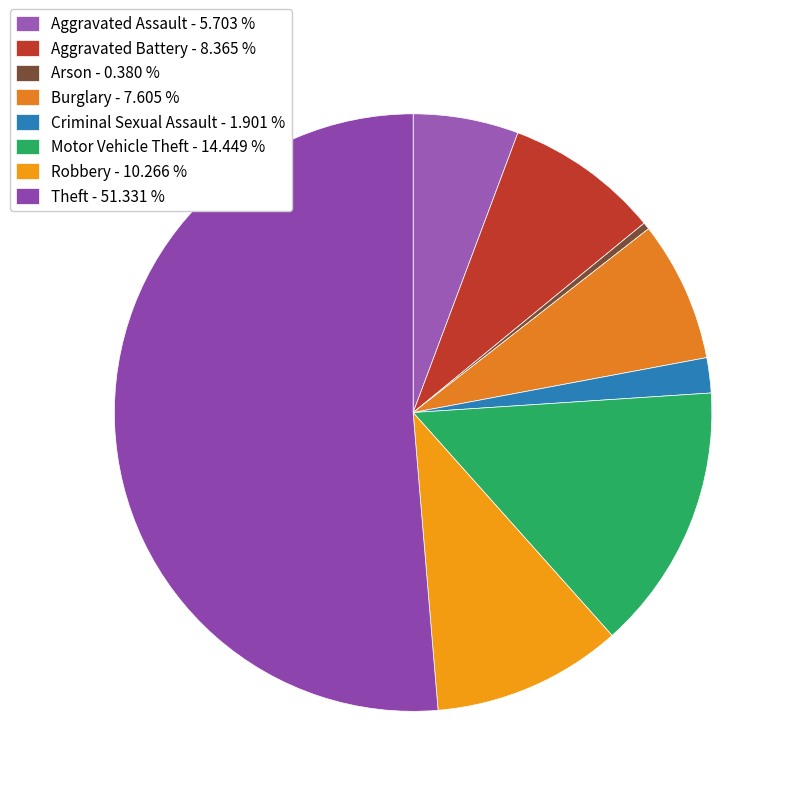

True or false: Theft accounts for 51% of the total.

True